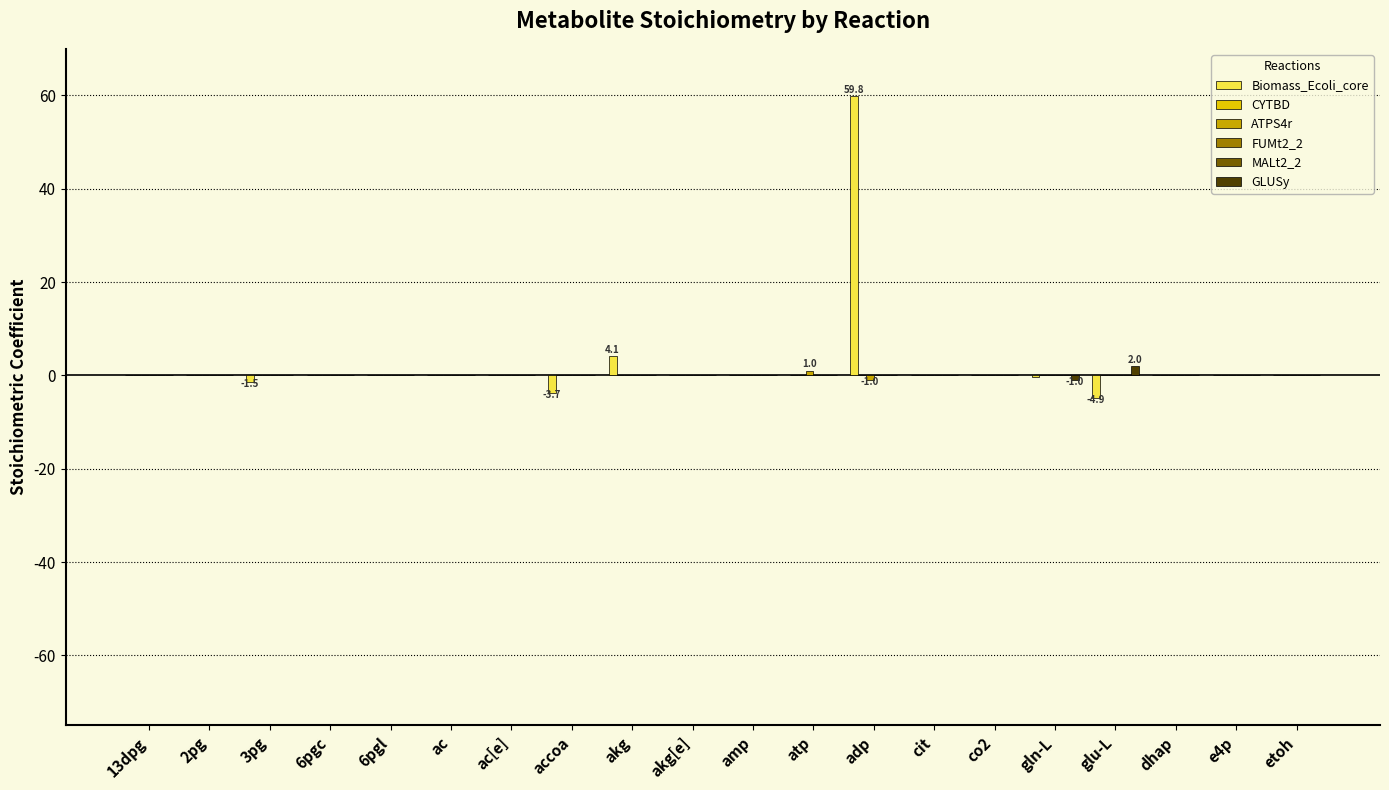

Rank the series at dhap from lowest to highest value.

Biomass_Ecoli_core, CYTBD, ATPS4r, FUMt2_2, MALt2_2, GLUSy